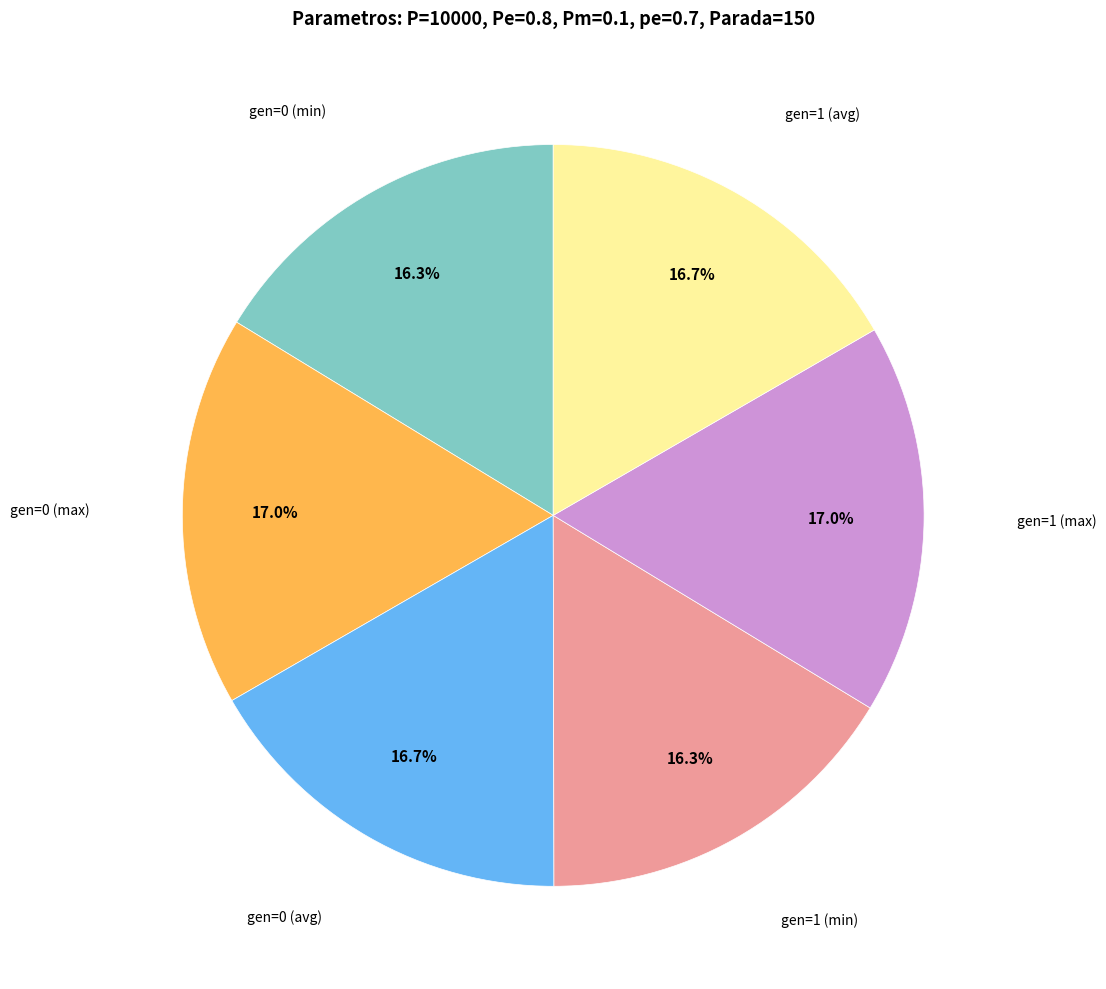

Count the number of slices in the pie.

6